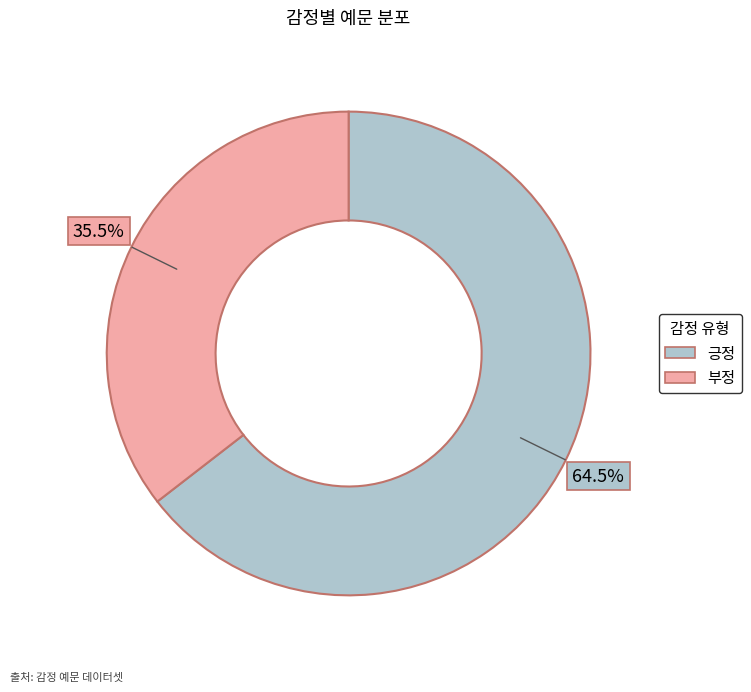

Between 부정 and 긍정, which is larger?

긍정